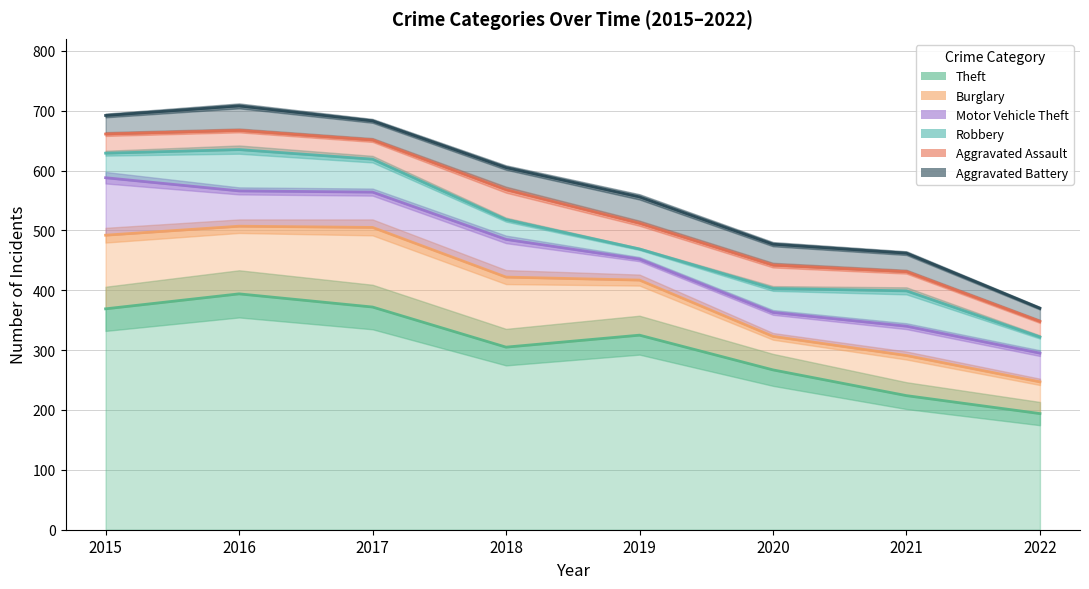

What are all the series names shown in the legend?

Theft, Burglary, Motor Vehicle Theft, Robbery, Aggravated Assault, Aggravated Battery